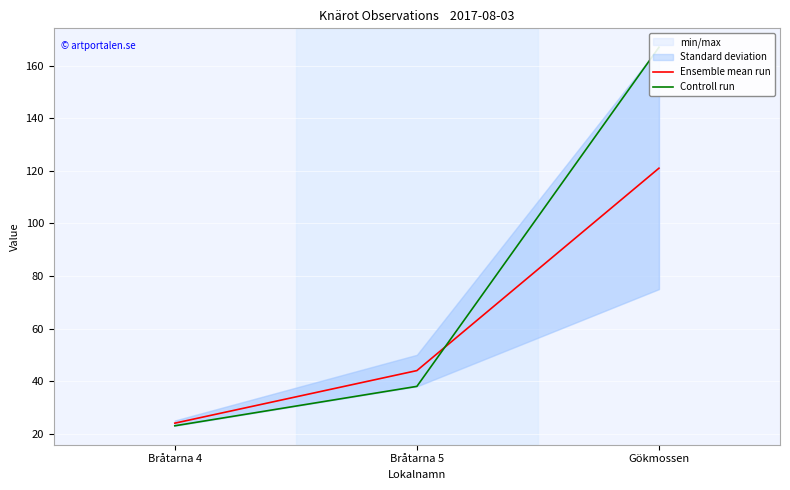

At which category is the sum across all series the highest?

Gökmossen